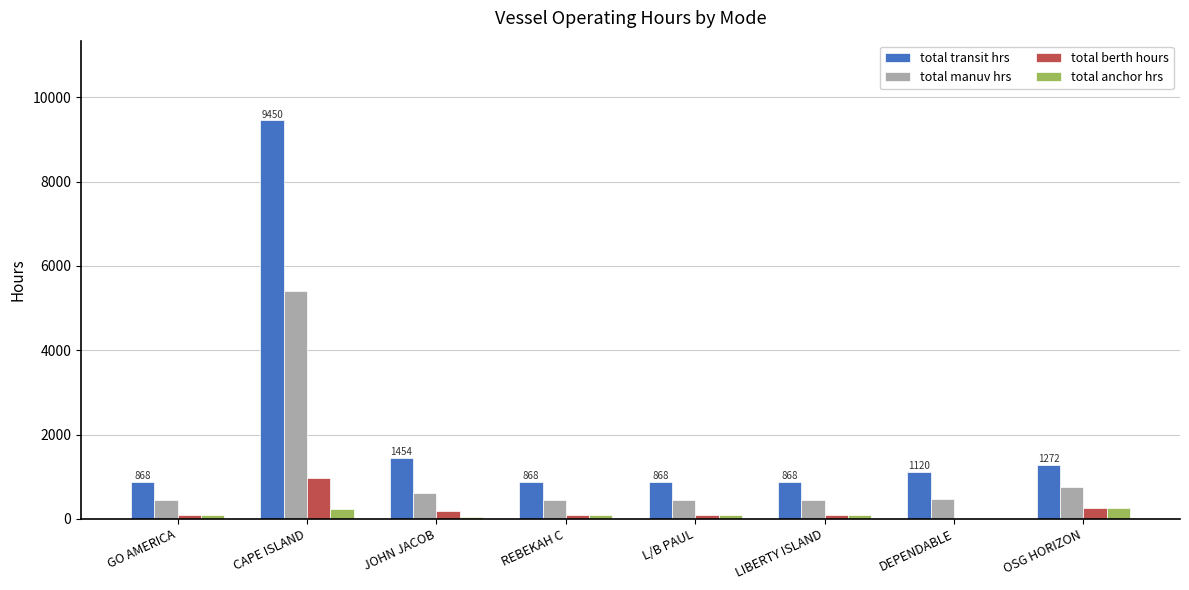

What are all the series names shown in the legend?

total transit hrs, total manuv hrs, total berth hours, total anchor hrs